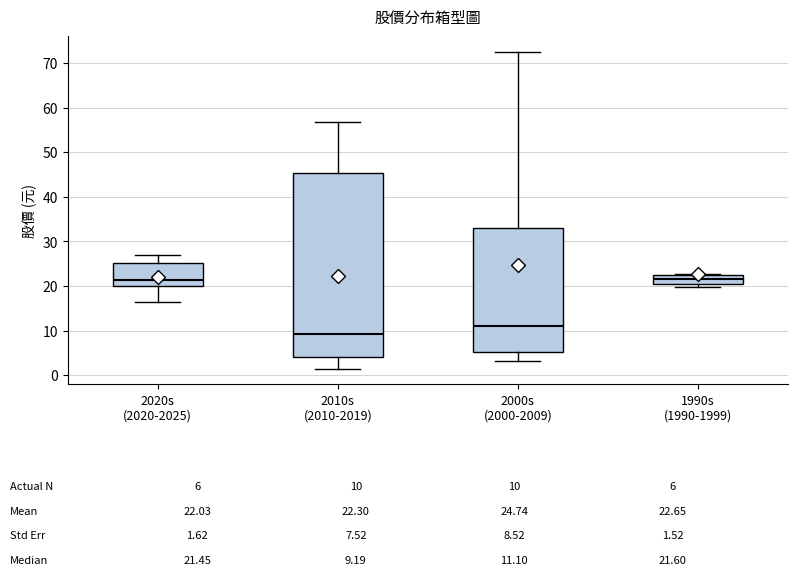

Which box is the tallest, from its lower edge to its upper edge?

2010s (2010-2019)